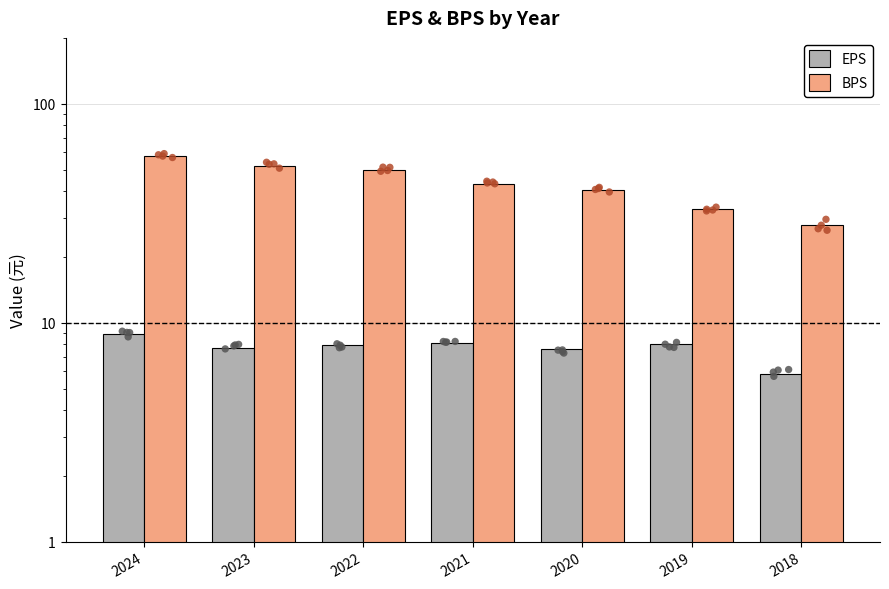

Which series reaches the maximum Y coordinate?

BPS